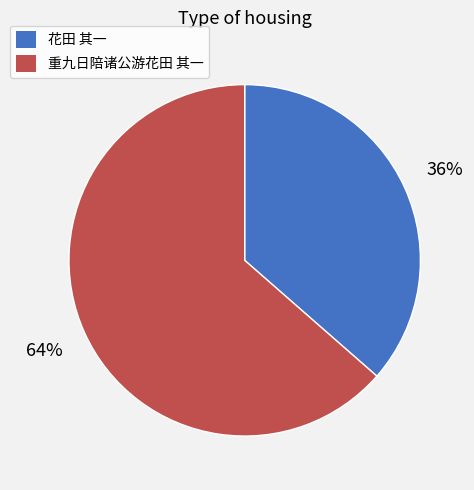

Which has a higher value, 重九日陪诸公游花田 其一 or 花田 其一?

重九日陪诸公游花田 其一